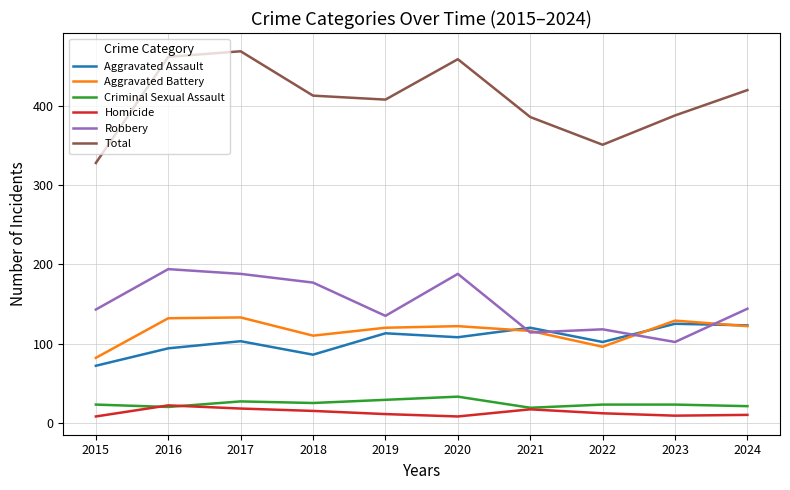

Which series has the largest total across all categories?

Total